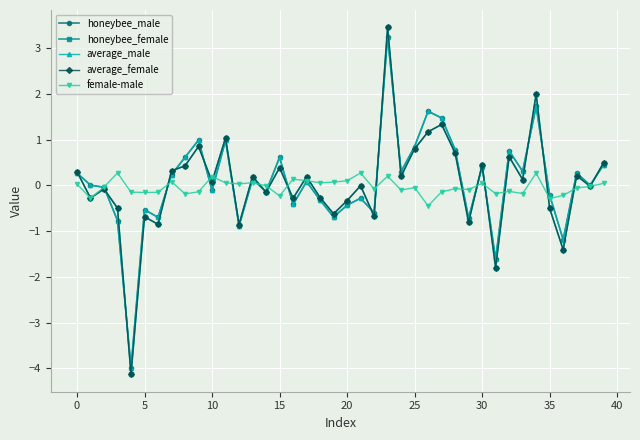

What is the minimum value shown in the chart?

-4.1